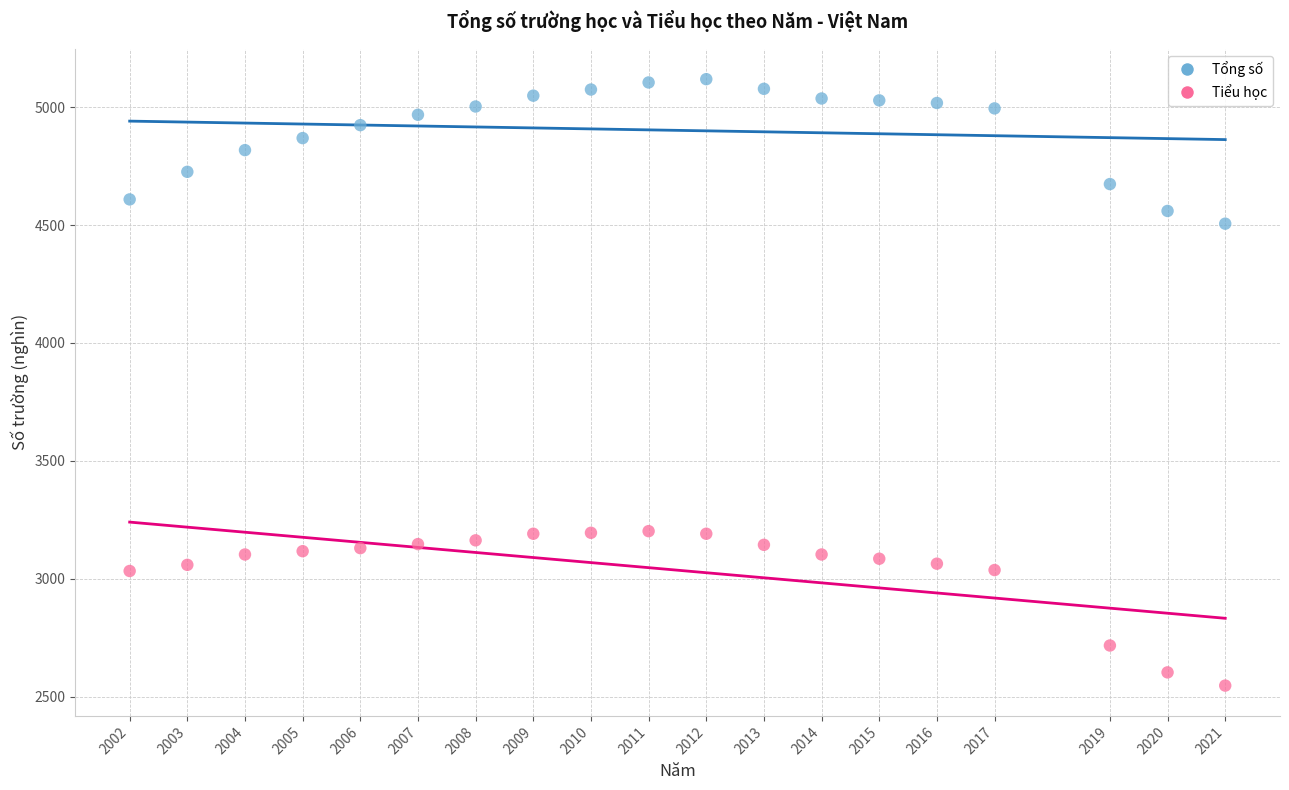

What is the X range (max minus min) for the scatter plot?

19